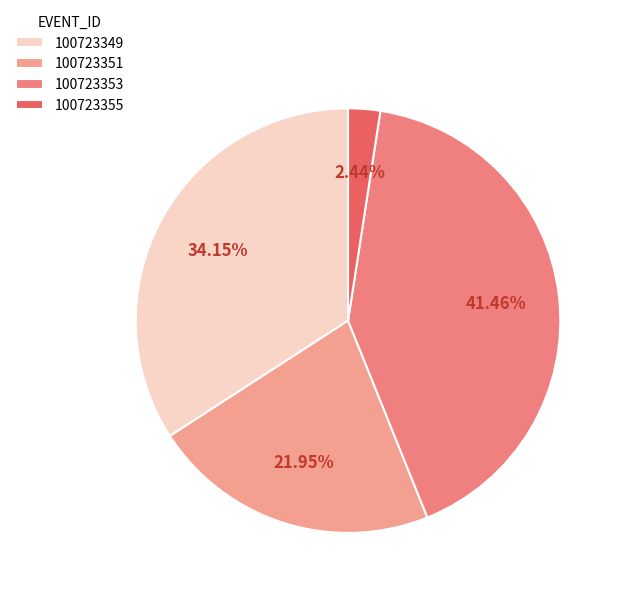

To the nearest percent, what is the difference between the largest and smallest slice percentages?

39%